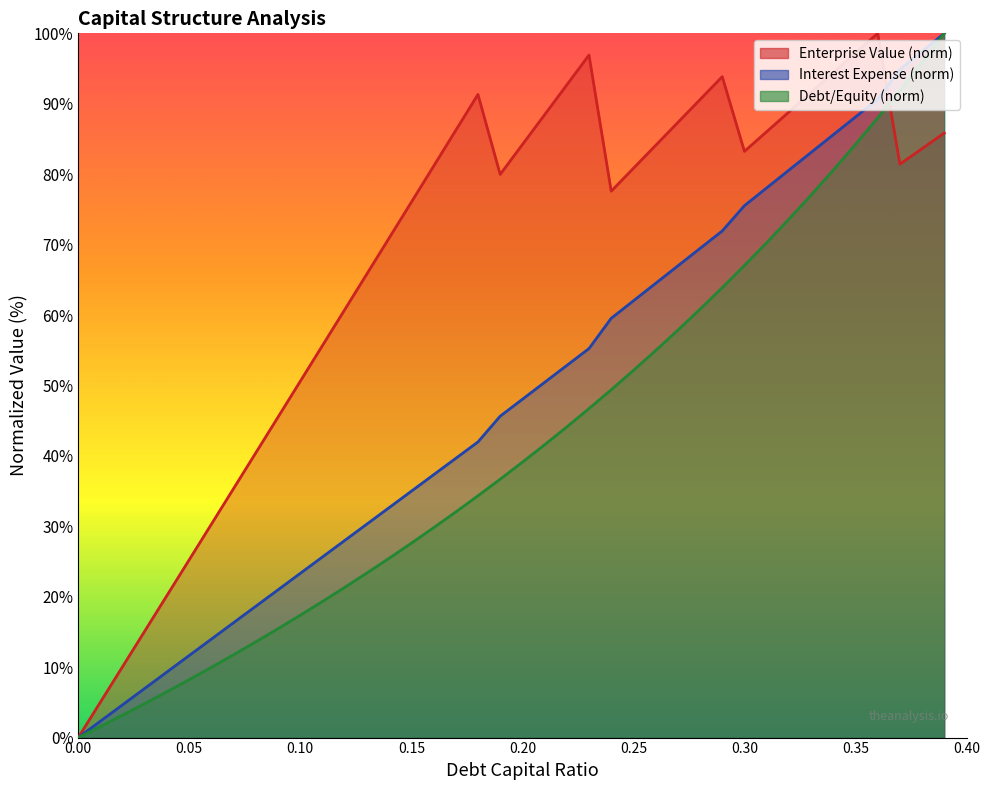

At which category is the sum across all series the highest?

0.39